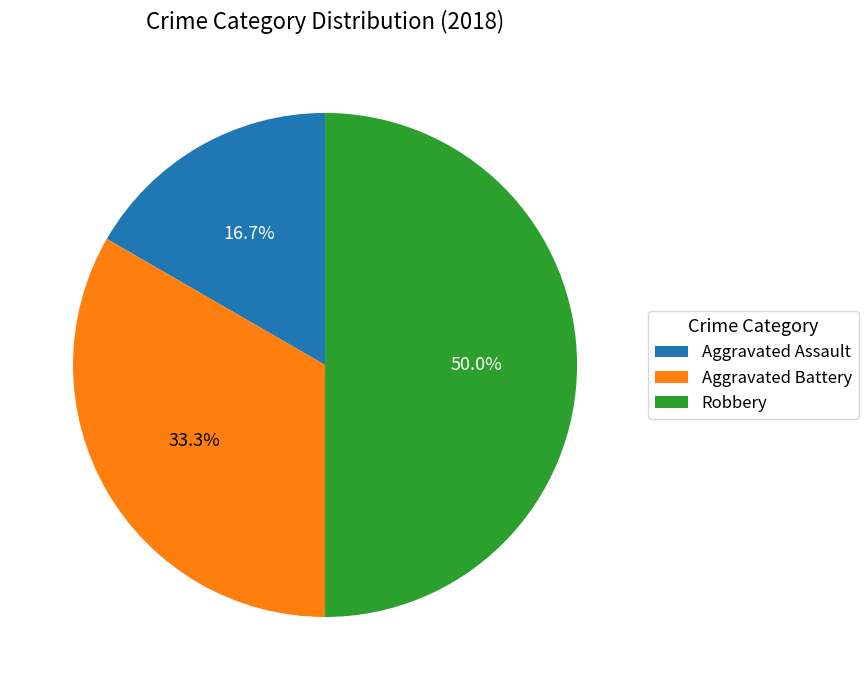

What is the ratio of the value at Robbery to the value at Aggravated Battery?

1.5